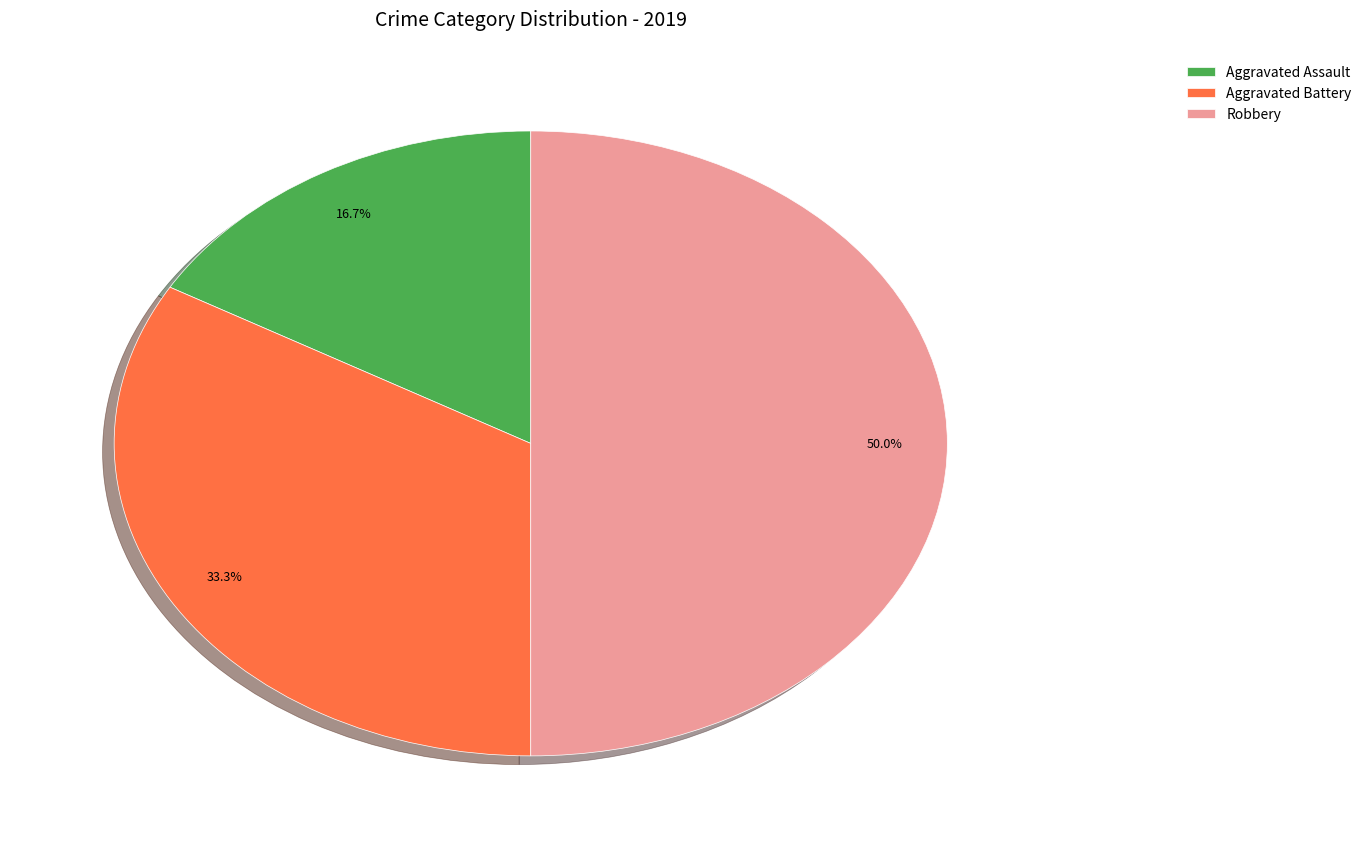

To the nearest percent, what portion does Aggravated Battery represent?

33%